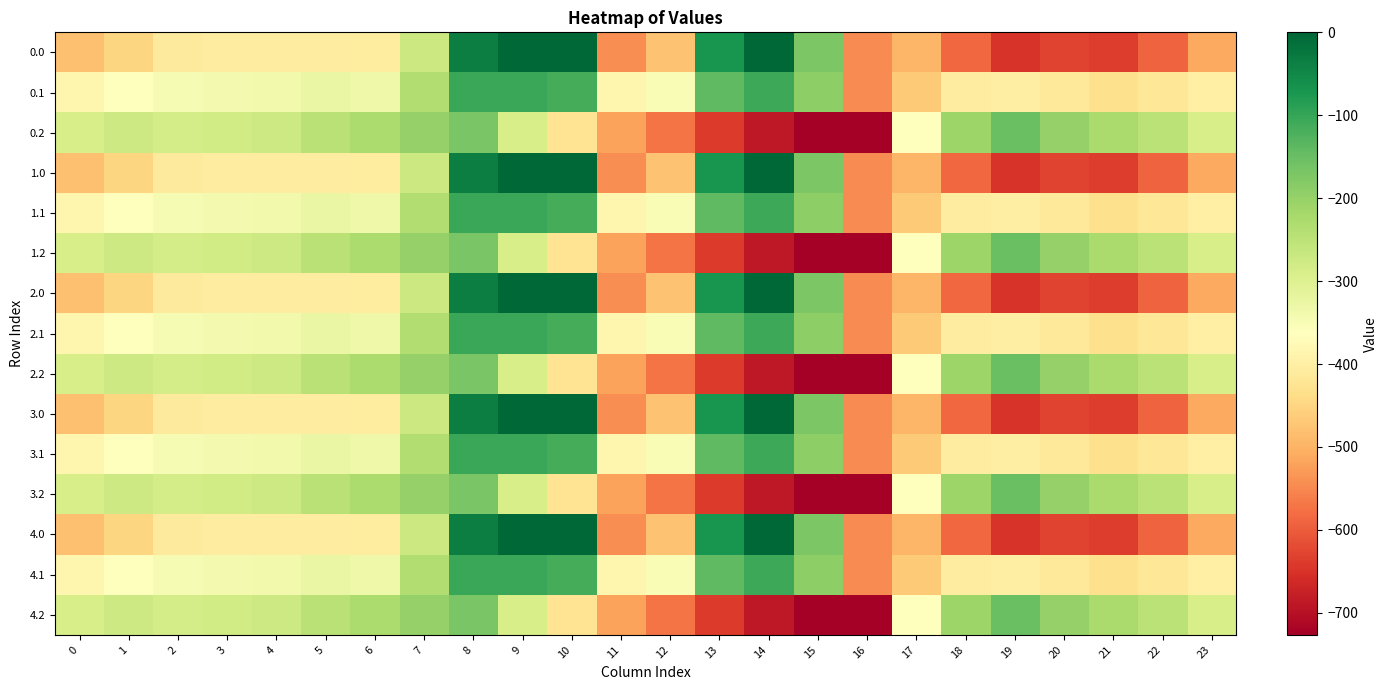

Reading left to right, list all the values displayed in this chart.

0.0: 0=-482.0	1=-449.5	2=-410.3	3=-404.4	4=-404.9	5=-403.8	6=-408.0	7=-270.7	8=-35.0	9=0.0	10=0.0	11=-544.3	12=-477.2	13=-70.2	14=-0.3	15=-172.8	16=-545.4	17=-494.8	18=-586.7	19=-649.2	20=-629.9	21=-638.4	22=-592.3	23=-511.3
0.1: 0=-384.6	1=-361.1	2=-347.9	3=-342.7	4=-339.6	5=-325.7	6=-332.2	7=-234.9	8=-102.3	9=-104.8	10=-114.0	11=-384.7	12=-350.8	13=-141.2	14=-105.5	15=-190.4	16=-547.3	17=-466.6	18=-405.4	19=-400.2	20=-414.5	21=-432.4	22=-419.9	23=-399.4
0.2: 0=-287.1	1=-272.7	2=-285.5	3=-281.0	4=-274.4	5=-245.0	6=-228.8	7=-199.0	8=-169.5	9=-288.5	10=-423.5	11=-520.6	12=-571.2	13=-640.4	14=-687.4	15=-725.8	16=-726.6	17=-362.4	18=-210.0	19=-151.0	20=-199.2	21=-226.4	22=-247.4	23=-287.5
1.0: 0=-482.0	1=-449.5	2=-410.3	3=-404.4	4=-404.9	5=-403.8	6=-408.0	7=-270.7	8=-35.0	9=0.0	10=0.0	11=-544.3	12=-477.2	13=-70.2	14=-0.3	15=-172.8	16=-545.4	17=-494.8	18=-586.7	19=-649.2	20=-629.9	21=-638.4	22=-592.3	23=-511.3
1.1: 0=-384.6	1=-361.1	2=-347.9	3=-342.7	4=-339.6	5=-325.7	6=-332.2	7=-234.9	8=-102.3	9=-104.8	10=-114.0	11=-384.7	12=-350.8	13=-141.2	14=-105.5	15=-190.4	16=-547.3	17=-466.6	18=-405.4	19=-400.2	20=-414.5	21=-432.4	22=-419.9	23=-399.4
1.2: 0=-287.1	1=-272.7	2=-285.5	3=-281.0	4=-274.4	5=-245.0	6=-228.8	7=-199.0	8=-169.5	9=-288.5	10=-423.5	11=-520.6	12=-571.2	13=-640.4	14=-687.4	15=-725.8	16=-726.6	17=-362.4	18=-210.0	19=-151.0	20=-199.2	21=-226.4	22=-247.4	23=-287.5
2.0: 0=-482.0	1=-449.5	2=-410.3	3=-404.4	4=-404.9	5=-403.8	6=-408.0	7=-270.7	8=-35.0	9=0.0	10=0.0	11=-544.3	12=-477.2	13=-70.2	14=-0.3	15=-172.8	16=-545.4	17=-494.8	18=-586.7	19=-649.2	20=-629.9	21=-638.4	22=-592.3	23=-511.3
2.1: 0=-384.6	1=-361.1	2=-347.9	3=-342.7	4=-339.6	5=-325.7	6=-332.2	7=-234.9	8=-102.3	9=-104.8	10=-114.0	11=-384.7	12=-350.8	13=-141.2	14=-105.5	15=-190.4	16=-547.3	17=-466.6	18=-405.4	19=-400.2	20=-414.5	21=-432.4	22=-419.9	23=-399.4
2.2: 0=-287.1	1=-272.7	2=-285.5	3=-281.0	4=-274.4	5=-245.0	6=-228.8	7=-199.0	8=-169.5	9=-288.5	10=-423.5	11=-520.6	12=-571.2	13=-640.4	14=-687.4	15=-725.8	16=-726.6	17=-362.4	18=-210.0	19=-151.0	20=-199.2	21=-226.4	22=-247.4	23=-287.5
3.0: 0=-482.0	1=-449.5	2=-410.3	3=-404.4	4=-404.9	5=-403.8	6=-408.0	7=-270.7	8=-35.0	9=0.0	10=0.0	11=-544.3	12=-477.2	13=-70.2	14=-0.3	15=-172.8	16=-545.4	17=-494.8	18=-586.7	19=-649.2	20=-629.9	21=-638.4	22=-592.3	23=-511.3
3.1: 0=-384.6	1=-361.1	2=-347.9	3=-342.7	4=-339.6	5=-325.7	6=-332.2	7=-234.9	8=-102.3	9=-104.8	10=-114.0	11=-384.7	12=-350.8	13=-141.2	14=-105.5	15=-190.4	16=-547.3	17=-466.6	18=-405.4	19=-400.2	20=-414.5	21=-432.4	22=-419.9	23=-399.4
3.2: 0=-287.1	1=-272.7	2=-285.5	3=-281.0	4=-274.4	5=-245.0	6=-228.8	7=-199.0	8=-169.5	9=-288.5	10=-423.5	11=-520.6	12=-571.2	13=-640.4	14=-687.4	15=-725.8	16=-726.6	17=-362.4	18=-210.0	19=-151.0	20=-199.2	21=-226.4	22=-247.4	23=-287.5
4.0: 0=-482.0	1=-449.5	2=-410.3	3=-404.4	4=-404.9	5=-403.8	6=-408.0	7=-270.7	8=-35.0	9=0.0	10=0.0	11=-544.3	12=-477.2	13=-70.2	14=-0.3	15=-172.8	16=-545.4	17=-494.8	18=-586.7	19=-649.2	20=-629.9	21=-638.4	22=-592.3	23=-511.3
4.1: 0=-384.6	1=-361.1	2=-347.9	3=-342.7	4=-339.6	5=-325.7	6=-332.2	7=-234.9	8=-102.3	9=-104.8	10=-114.0	11=-384.7	12=-350.8	13=-141.2	14=-105.5	15=-190.4	16=-547.3	17=-466.6	18=-405.4	19=-400.2	20=-414.5	21=-432.4	22=-419.9	23=-399.4
4.2: 0=-287.1	1=-272.7	2=-285.5	3=-281.0	4=-274.4	5=-245.0	6=-228.8	7=-199.0	8=-169.5	9=-288.5	10=-423.5	11=-520.6	12=-571.2	13=-640.4	14=-687.4	15=-725.8	16=-726.6	17=-362.4	18=-210.0	19=-151.0	20=-199.2	21=-226.4	22=-247.4	23=-287.5